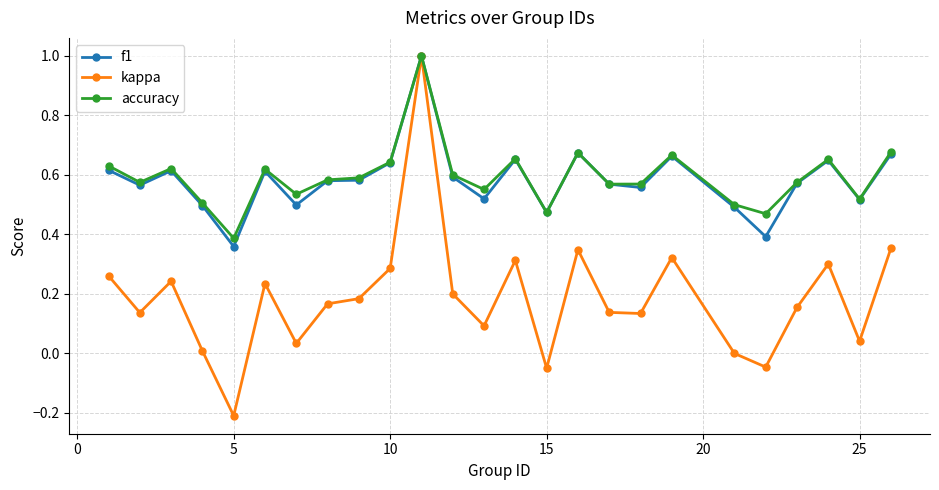

In f1, how many points are lower than both neighbors (excluding endpoints)?

8